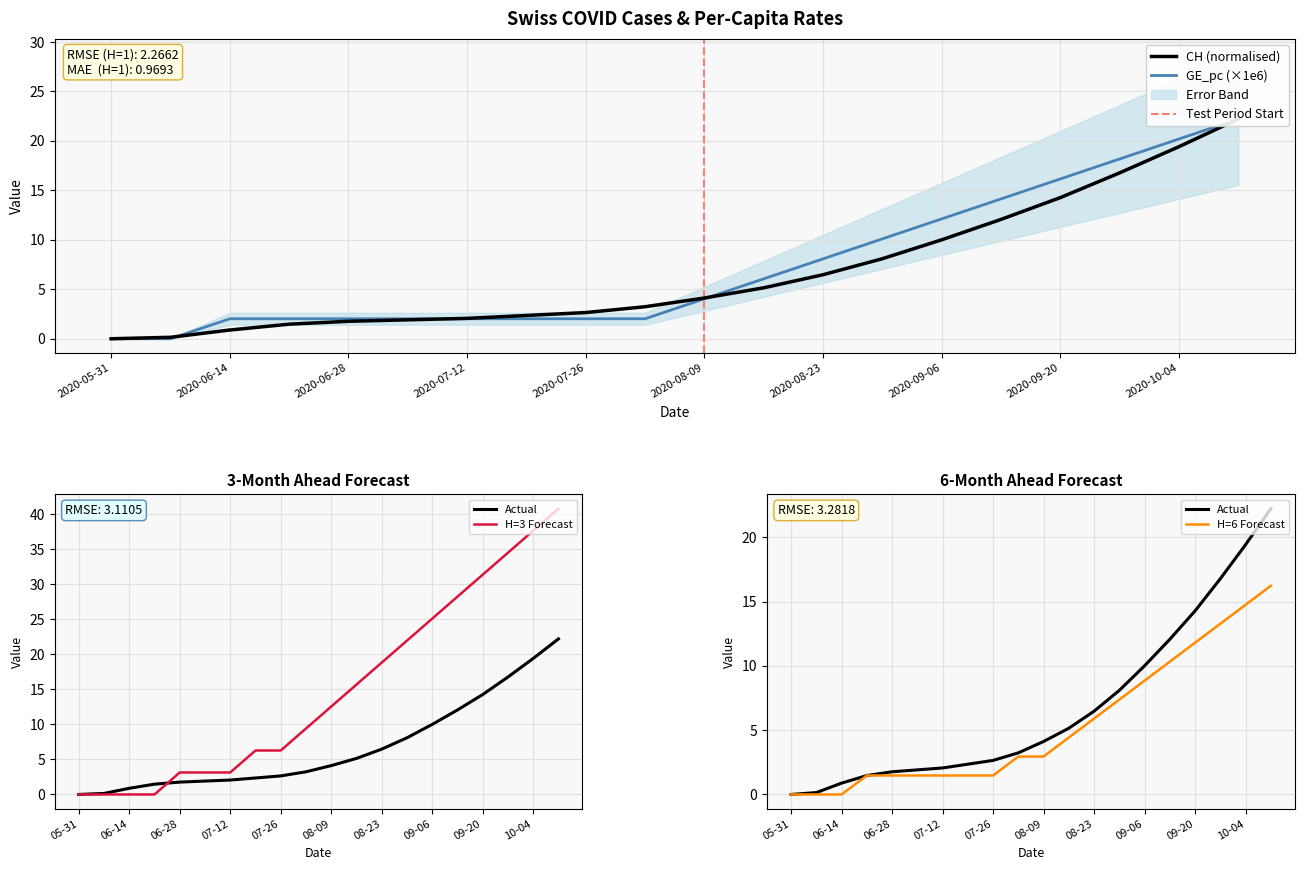

Count the number of categories in the chart.

20